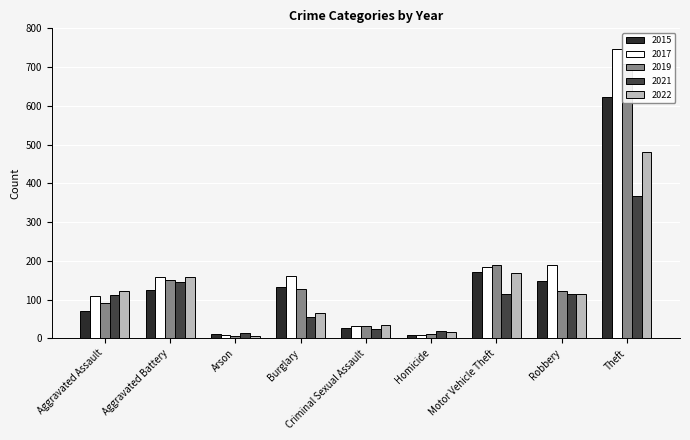

List the labels in order of 2021 value, smallest first.

Arson, Homicide, Criminal Sexual Assault, Burglary, Aggravated Assault, Motor Vehicle Theft, Robbery, Aggravated Battery, Theft